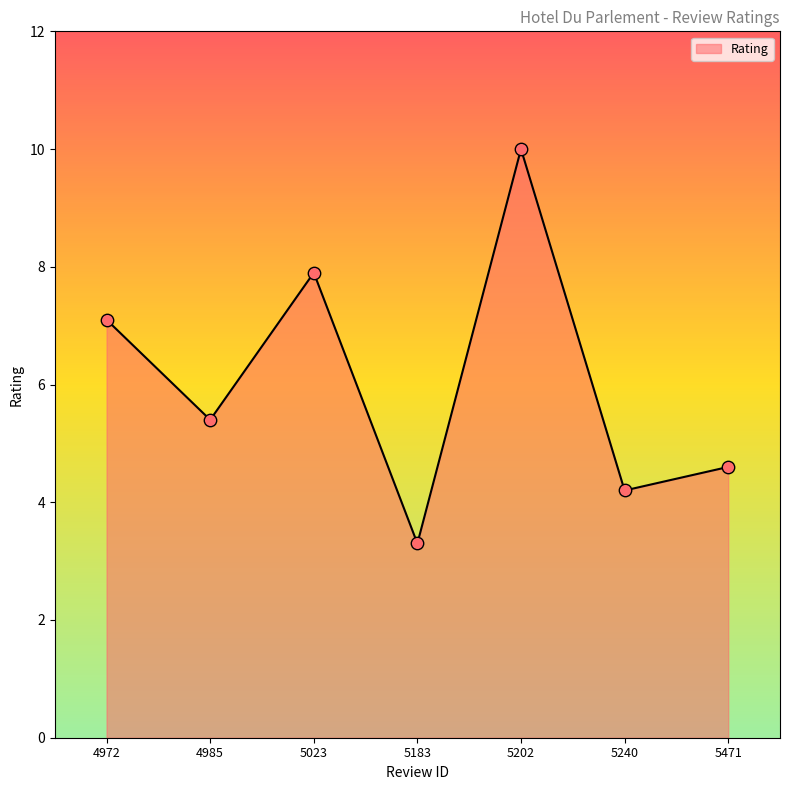

Which has a higher value, 5202 or 5471?

5202